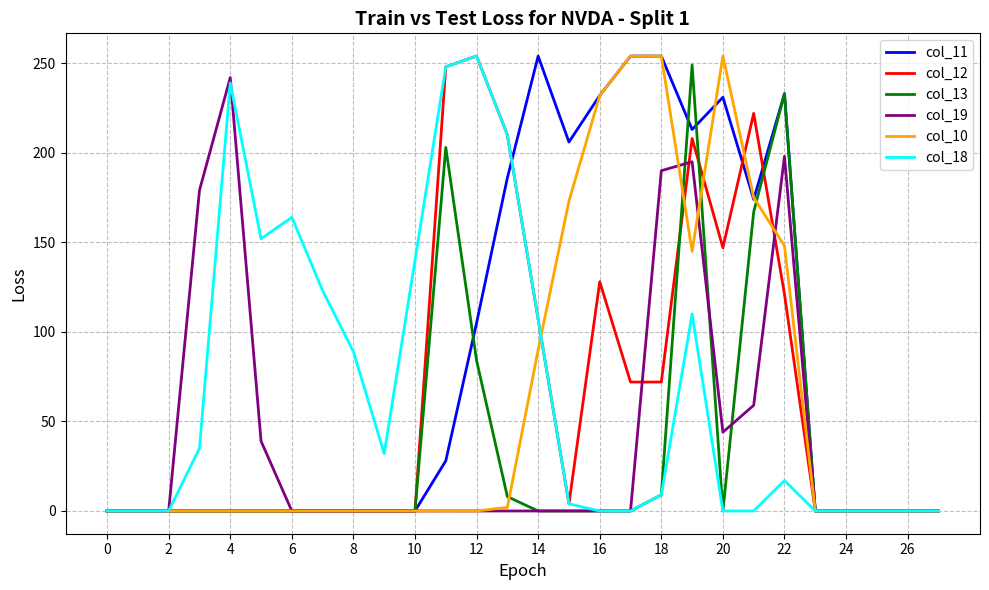

Does the chart display data point markers on the line(s)?

No